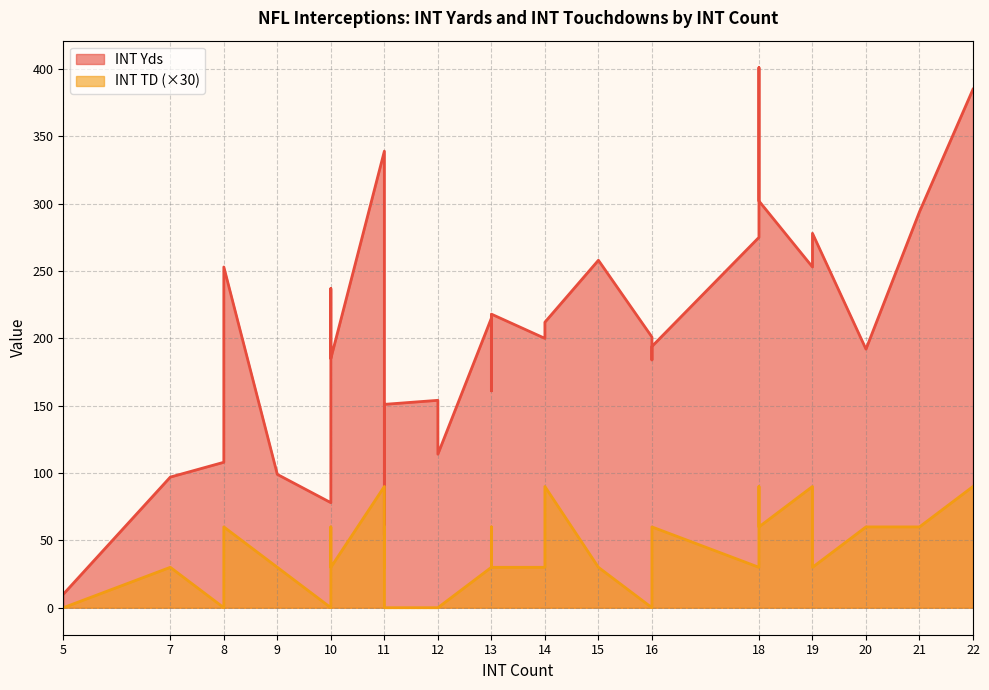

How many data points in INT TD are above 1?

13